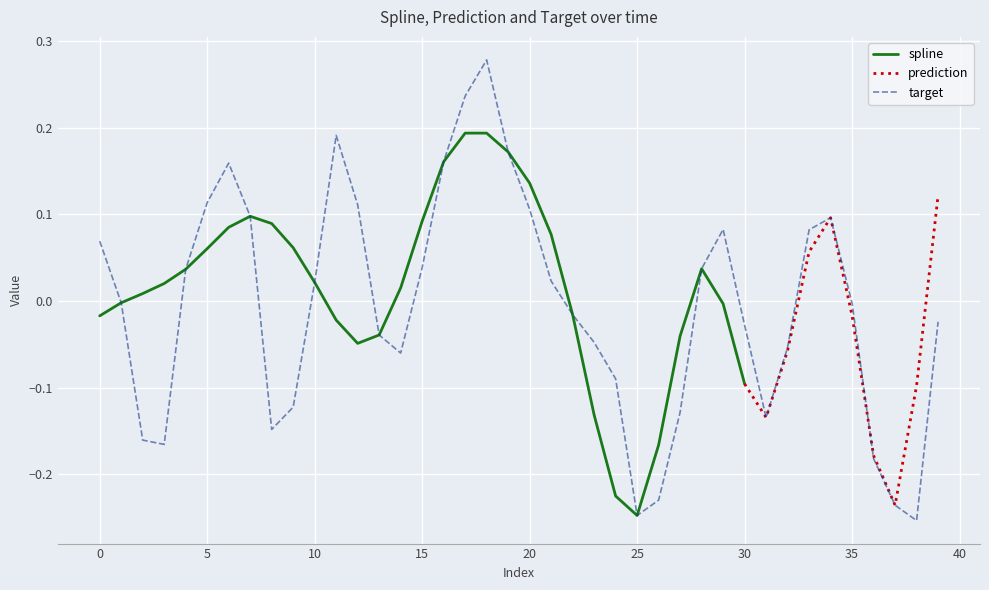

How many lines are shown in the chart?

3